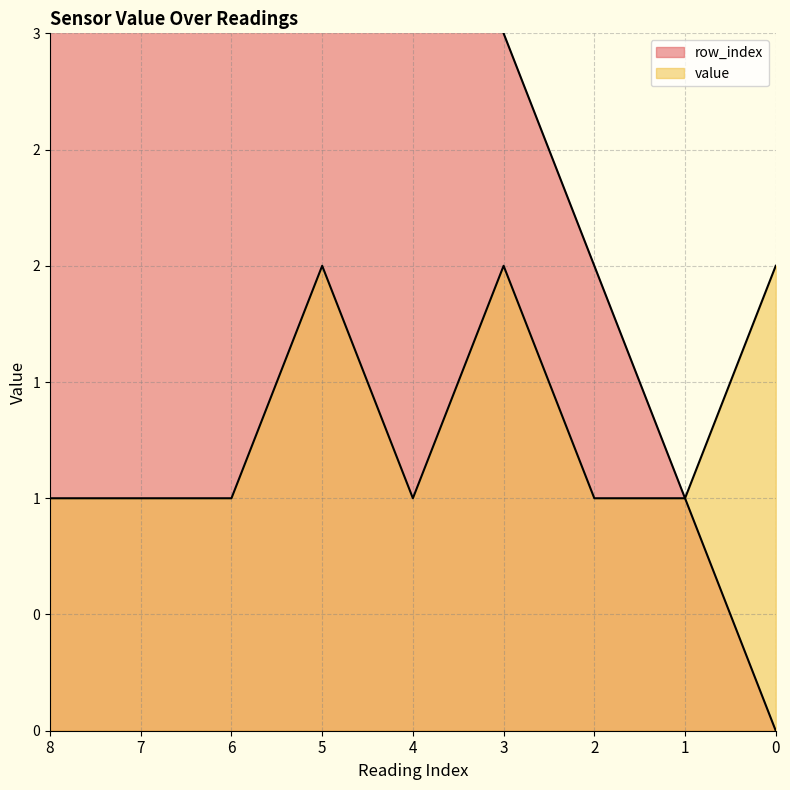

True or false: row_index and value intersect in this chart.

False